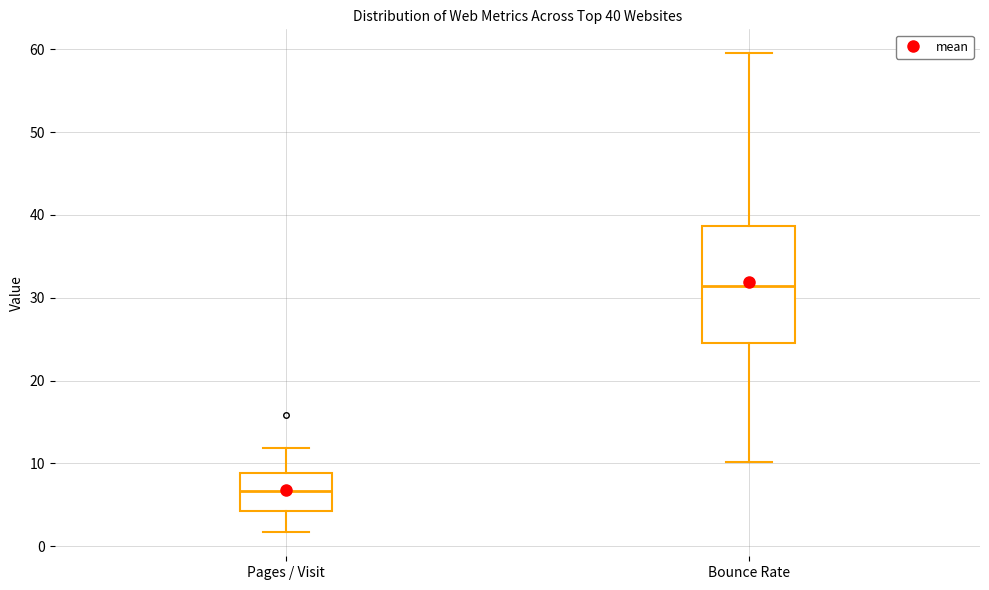

Which box has the highest median line?

Bounce Rate